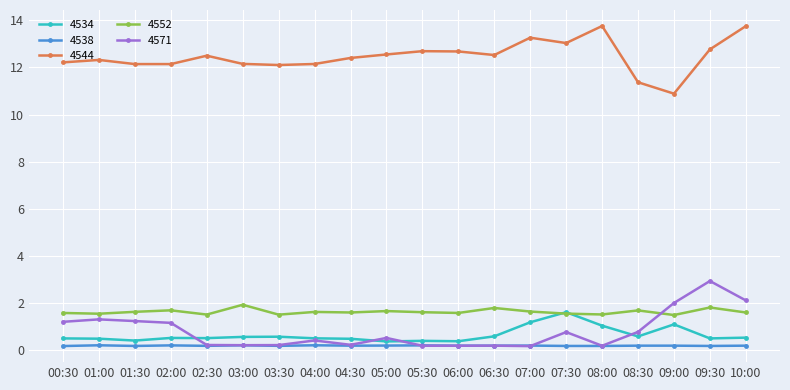

What is the maximum value shown in the chart?

13.8